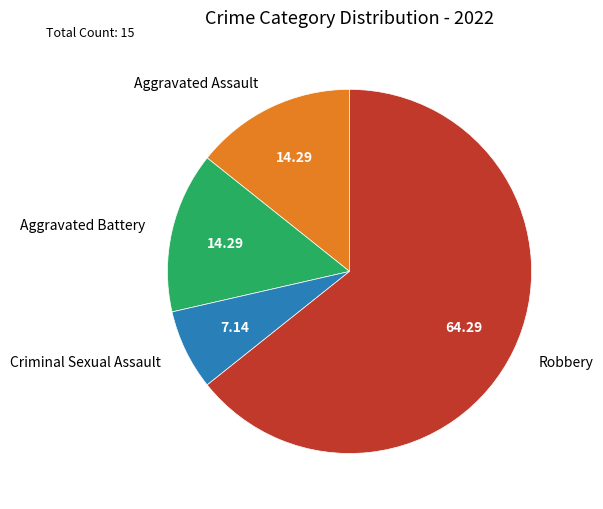

Is it true that Criminal Sexual Assault is 1% of the pie?

False